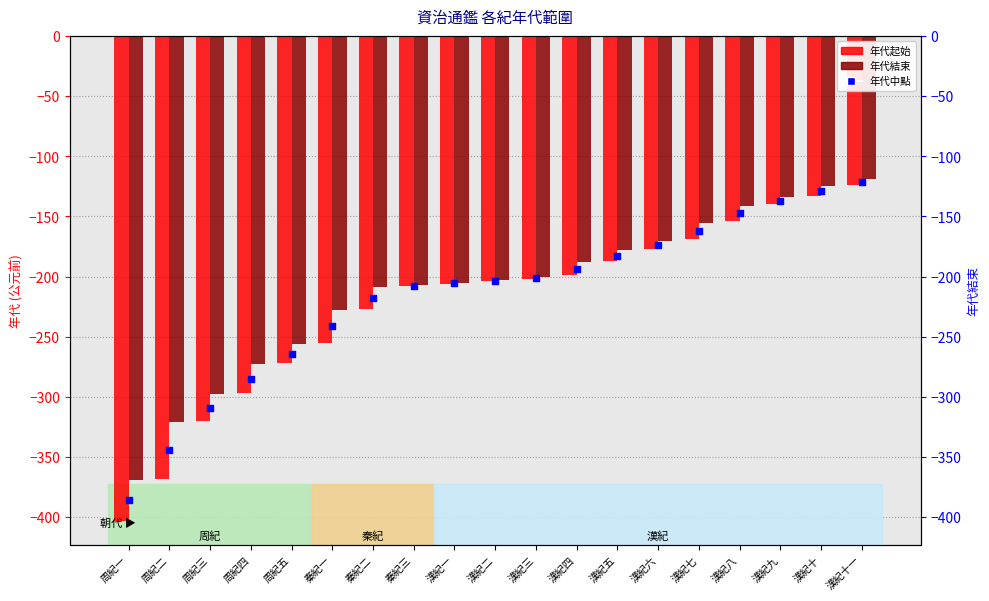

Which series contains the lowest Y value?

年代起始